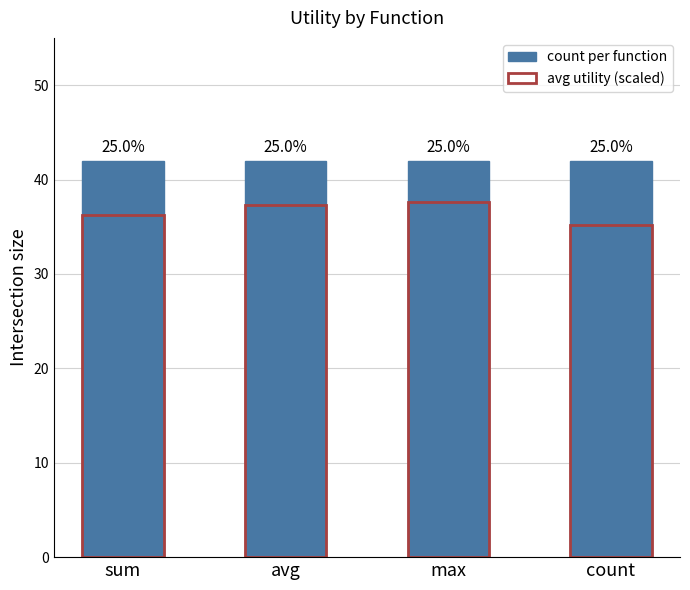

At how many categories does at least one series exceed 40?

4